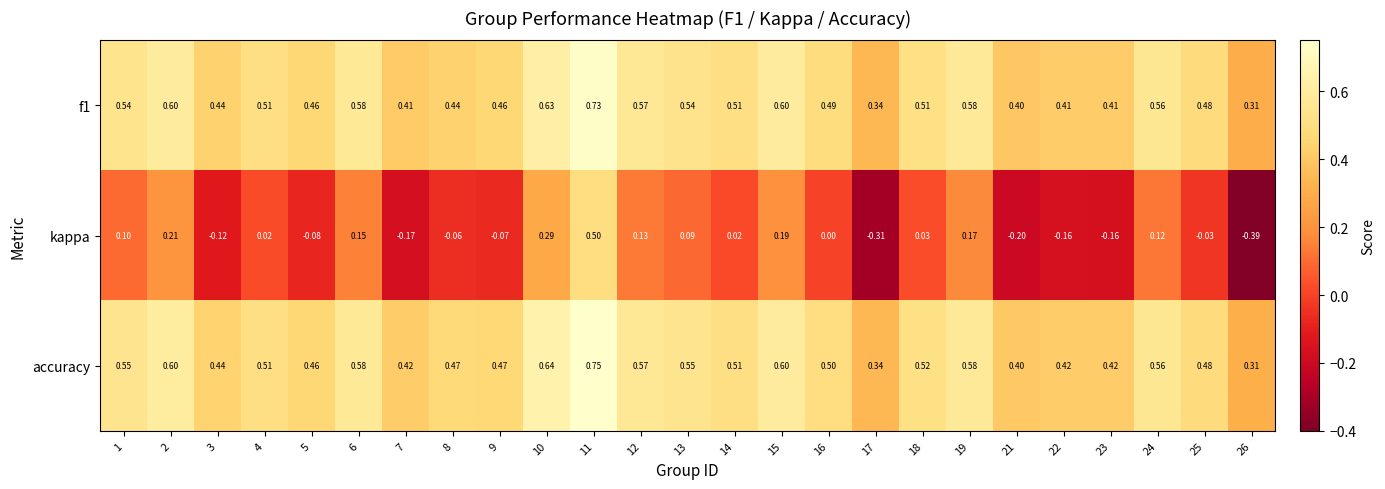

Which series has the largest total across all categories?

accuracy